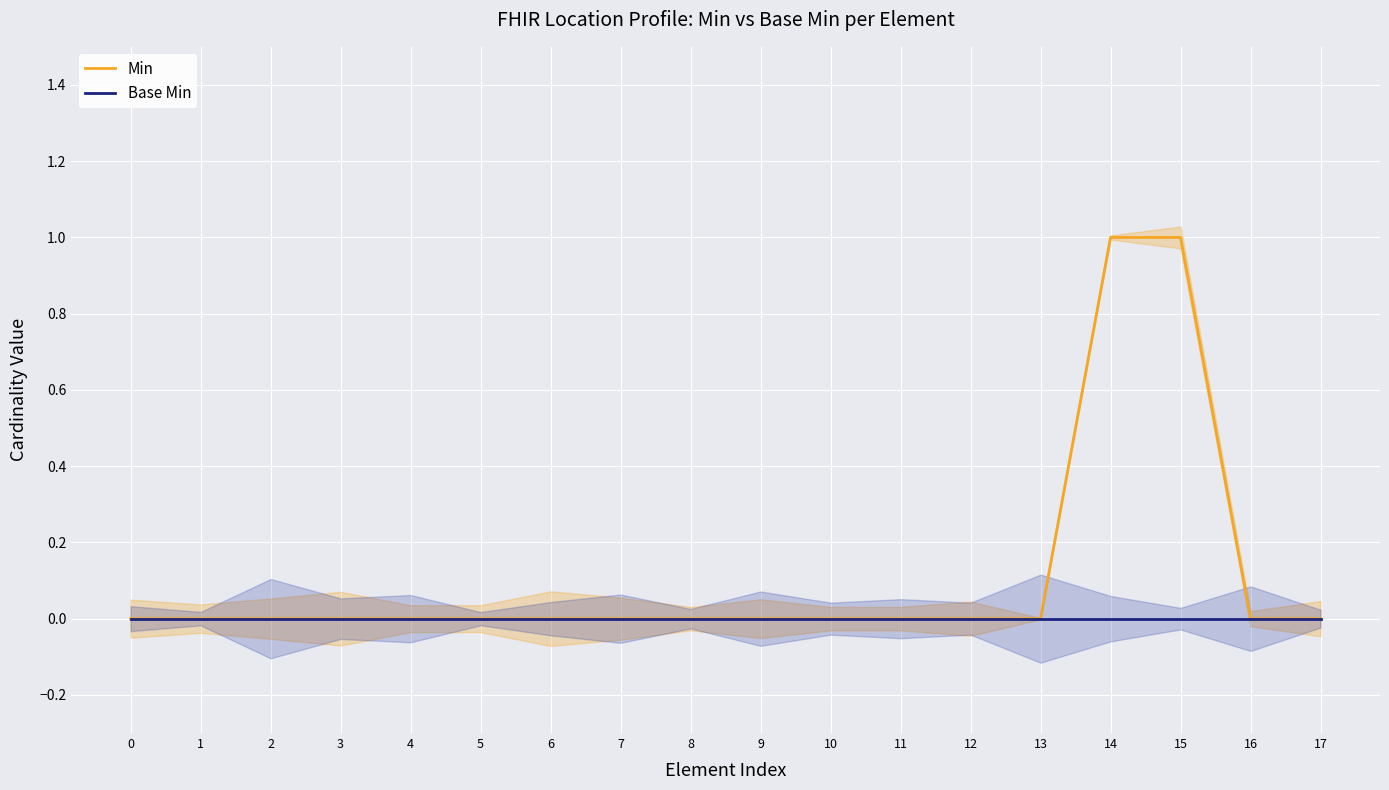

Reading right to left, list all the values displayed in this chart.

Min: 17=0	16=0	15=1	14=1	13=0	12=0	11=0	10=0	9=0	8=0	7=0	6=0	5=0	4=0	3=0	2=0	1=0	0=0
Base Min: 17=0	16=0	15=0	14=0	13=0	12=0	11=0	10=0	9=0	8=0	7=0	6=0	5=0	4=0	3=0	2=0	1=0	0=0